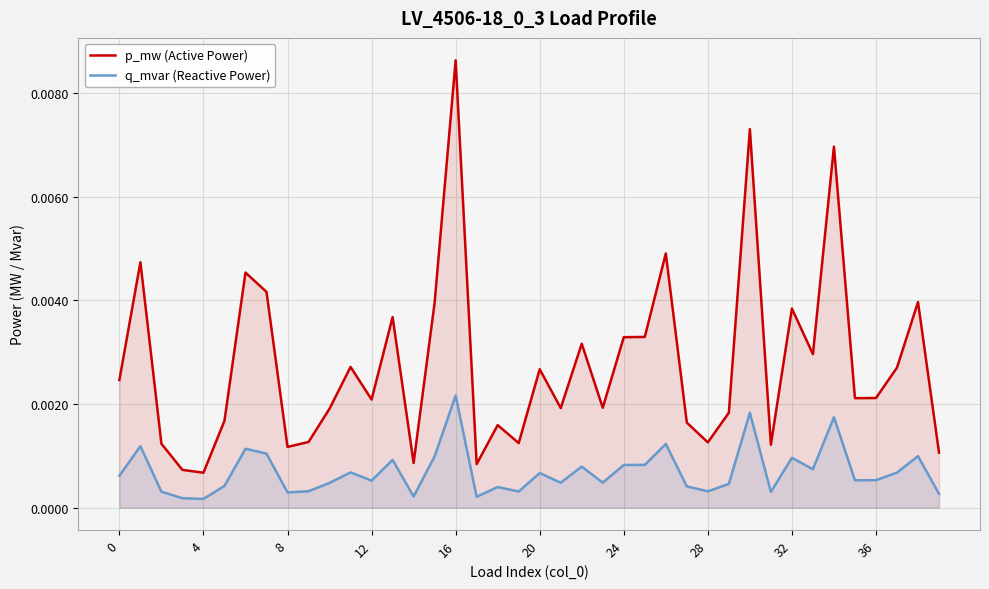

Is it true that q_mvar (Reactive Power) equals 0.0 at 37?

True